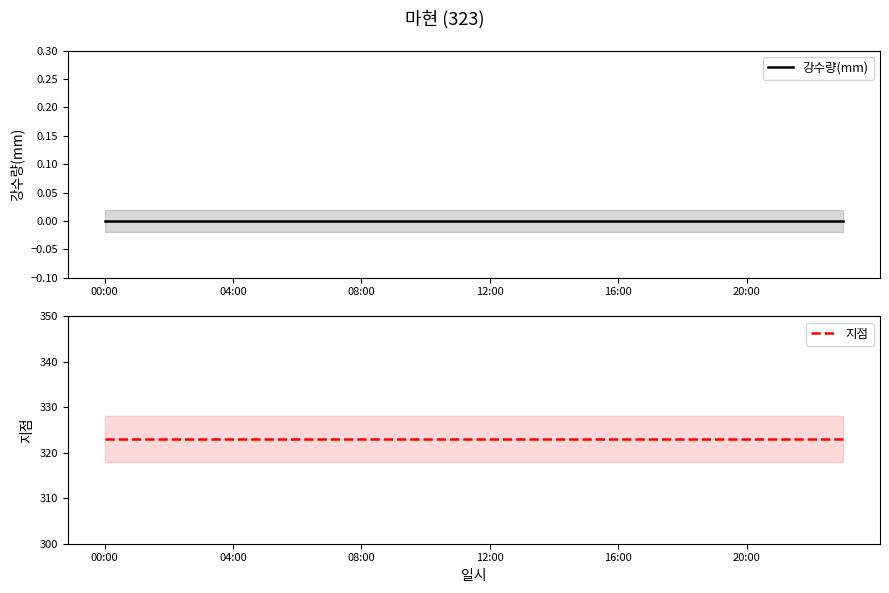

True or false: 강수량(mm) has more than 0 interior local peaks.

False